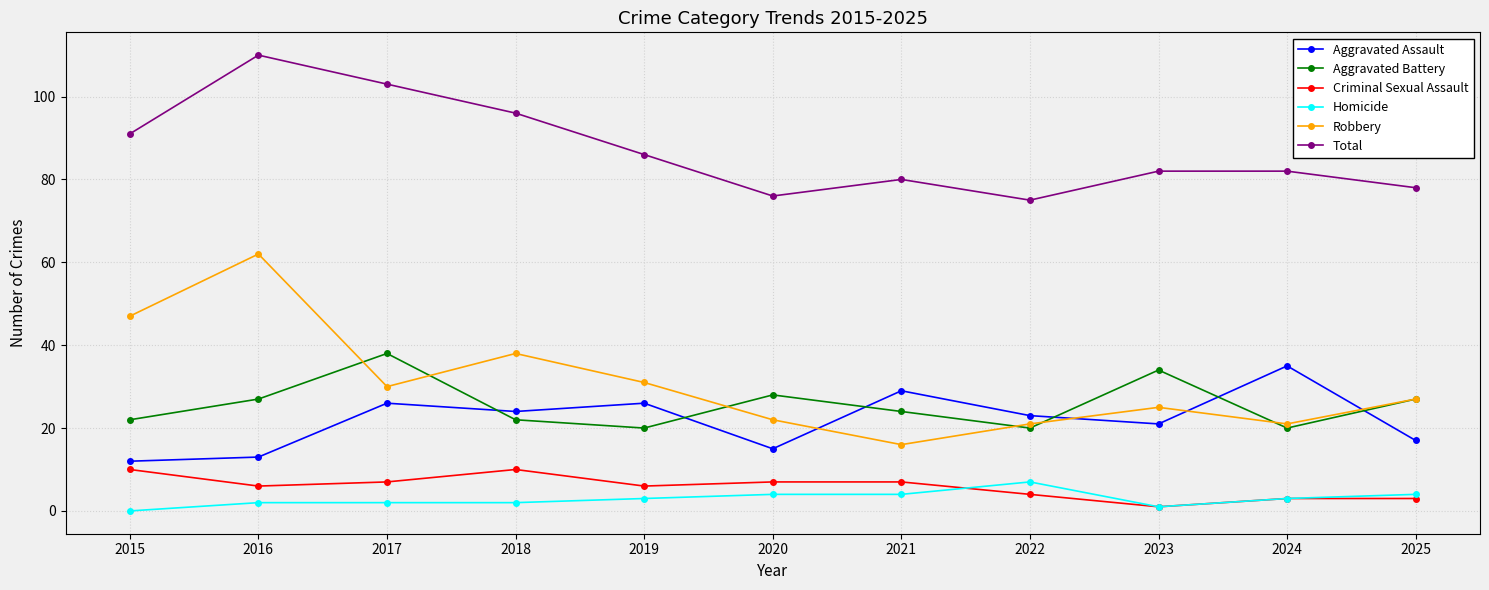

Reading left to right, transcribe all the data shown in this chart.

Aggravated Assault: 12	13	26	24	26	15	29	23	21	35	17
Aggravated Battery: 22	27	38	22	20	28	24	20	34	20	27
Criminal Sexual Assault: 10	6	7	10	6	7	7	4	1	3	3
Homicide: 0	2	2	2	3	4	4	7	1	3	4
Robbery: 47	62	30	38	31	22	16	21	25	21	27
Total: 91	110	103	96	86	76	80	75	82	82	78